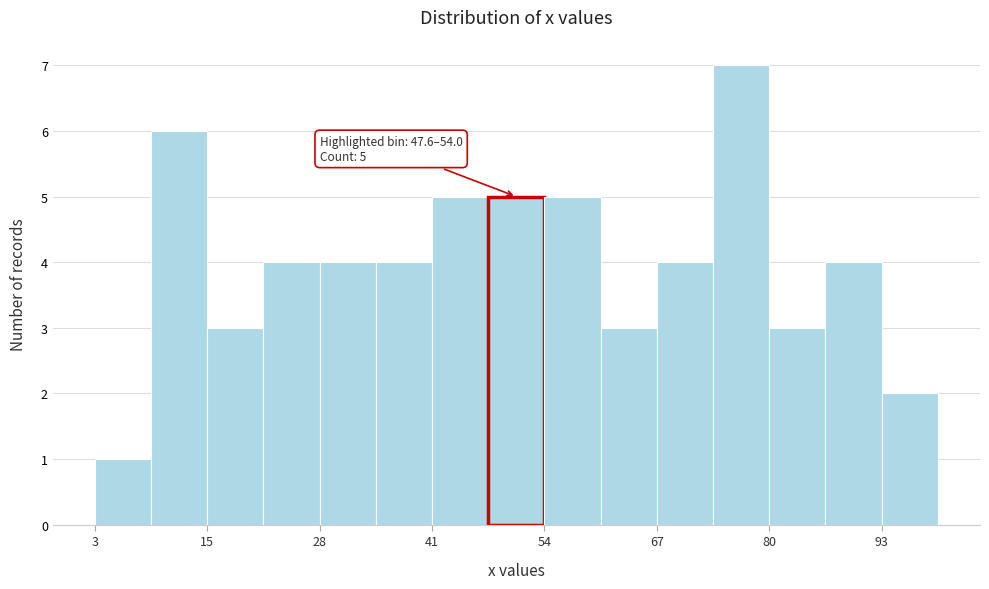

Read against the x-axis, roughly where is the centre of the tallest bar?

76